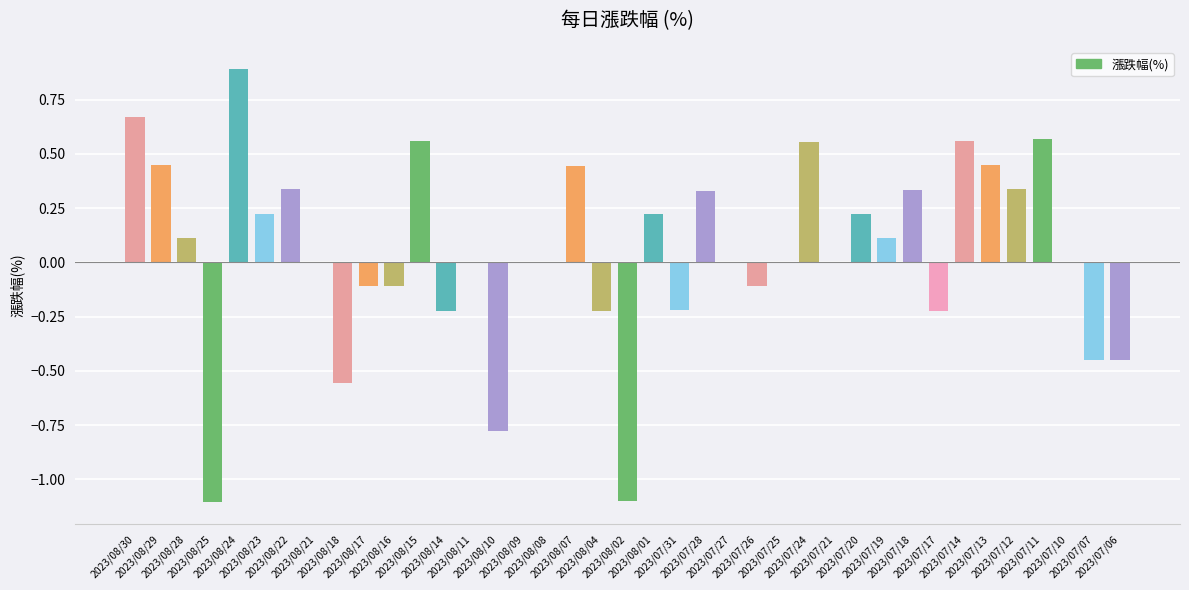

What is the maximum value shown in the chart?

0.9